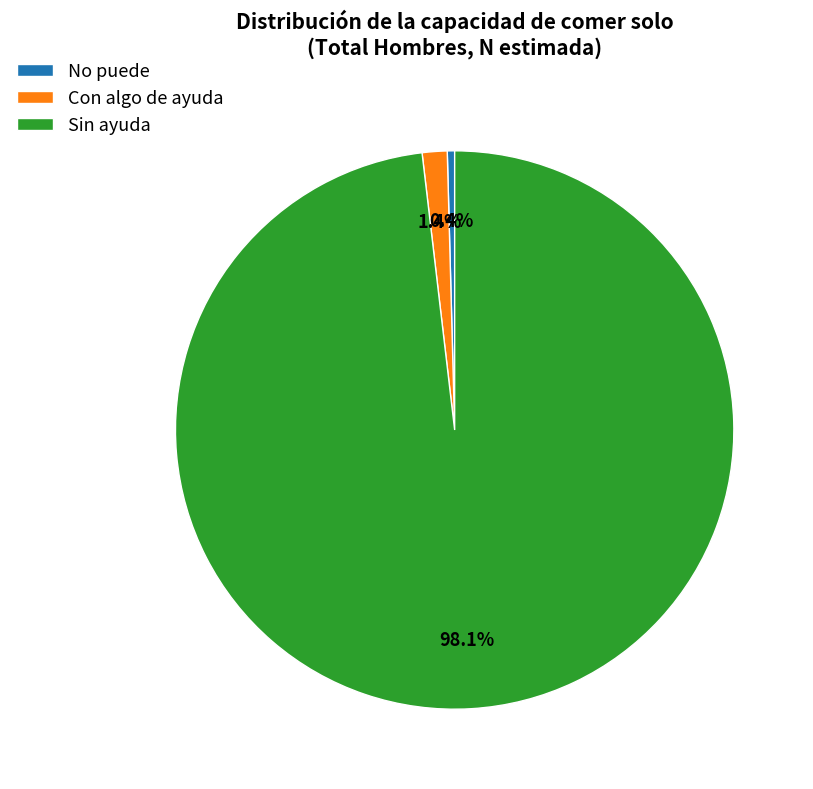

How many slices are in this pie chart?

3